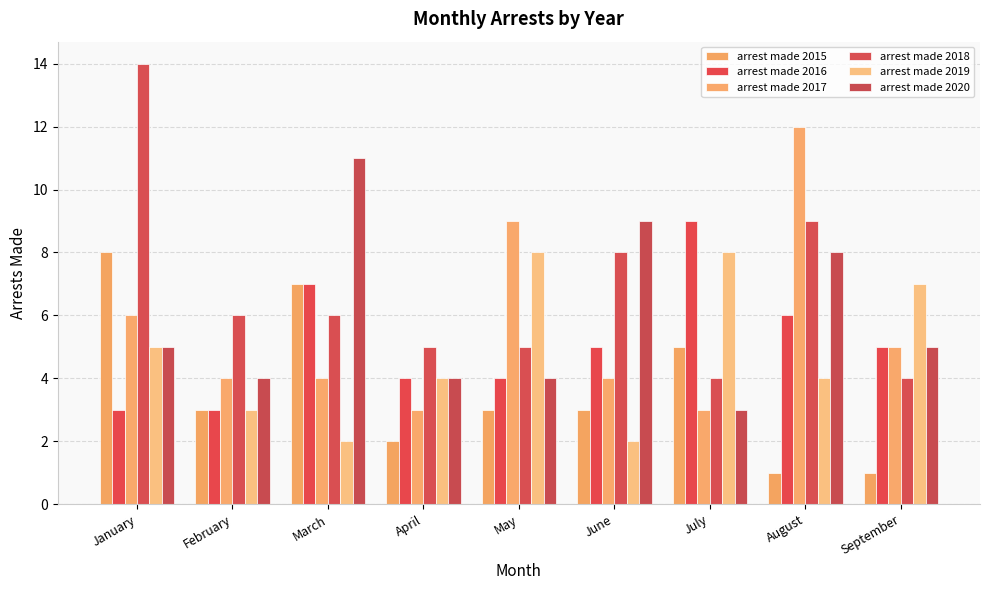

Reading right to left, what are all the values shown in this chart?

arrest made 2015: September=1	August=1	July=5	June=3	May=3	April=2	March=7	February=3	January=8
arrest made 2016: September=5	August=6	July=9	June=5	May=4	April=4	March=7	February=3	January=3
arrest made 2017: September=5	August=12	July=3	June=4	May=9	April=3	March=4	February=4	January=6
arrest made 2018: September=4	August=9	July=4	June=8	May=5	April=5	March=6	February=6	January=14
arrest made 2019: September=7	August=4	July=8	June=2	May=8	April=4	March=2	February=3	January=5
arrest made 2020: September=5	August=8	July=3	June=9	May=4	April=4	March=11	February=4	January=5